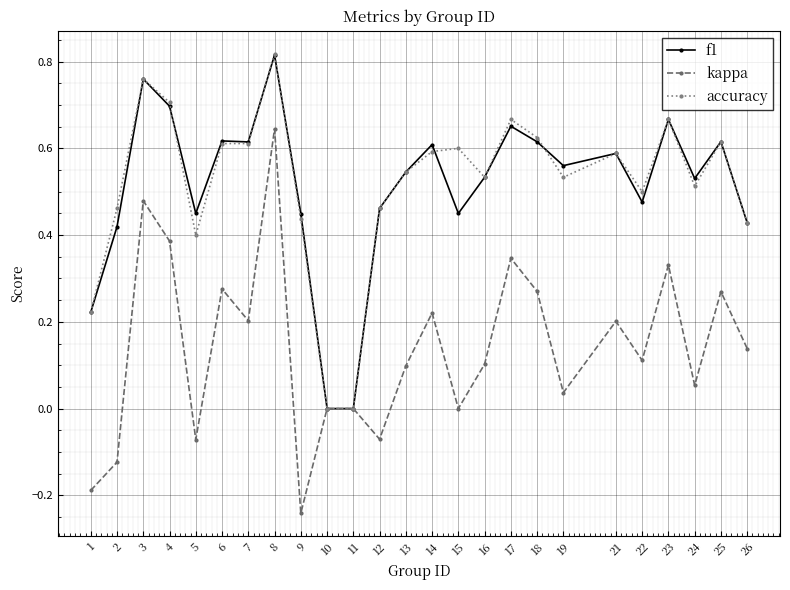

Which category has the highest value in the kappa series?

8